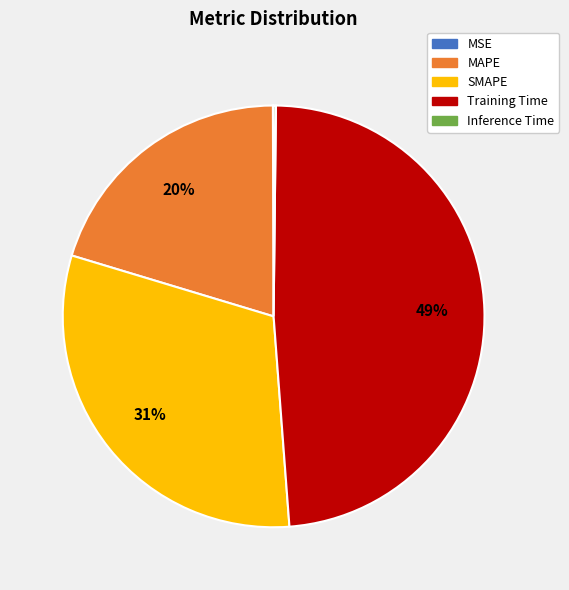

To the nearest percent, what is the average slice percentage?

20%